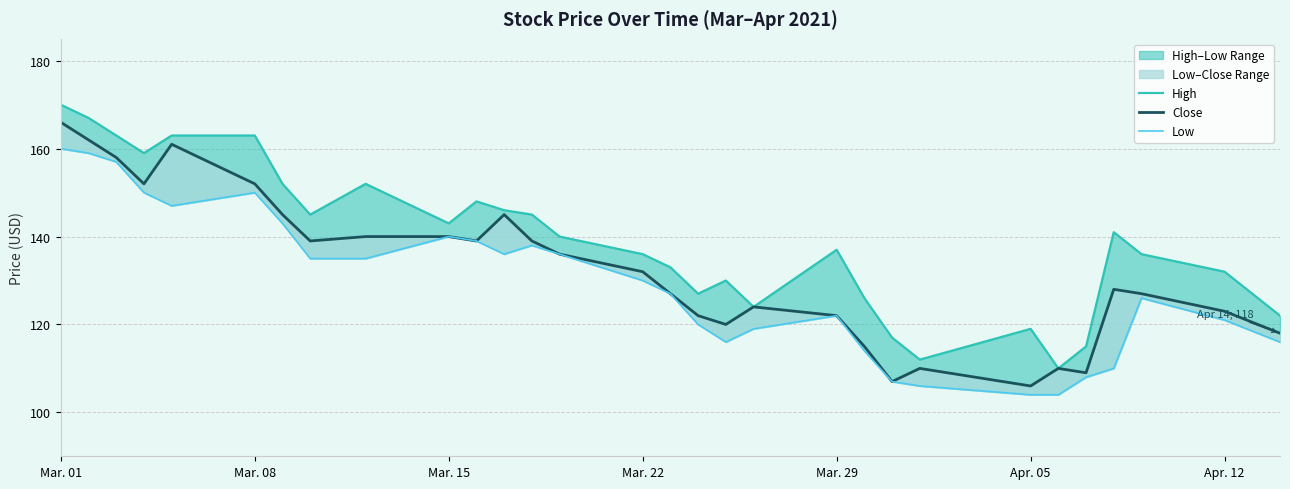

How many distinct data groups are displayed?

3